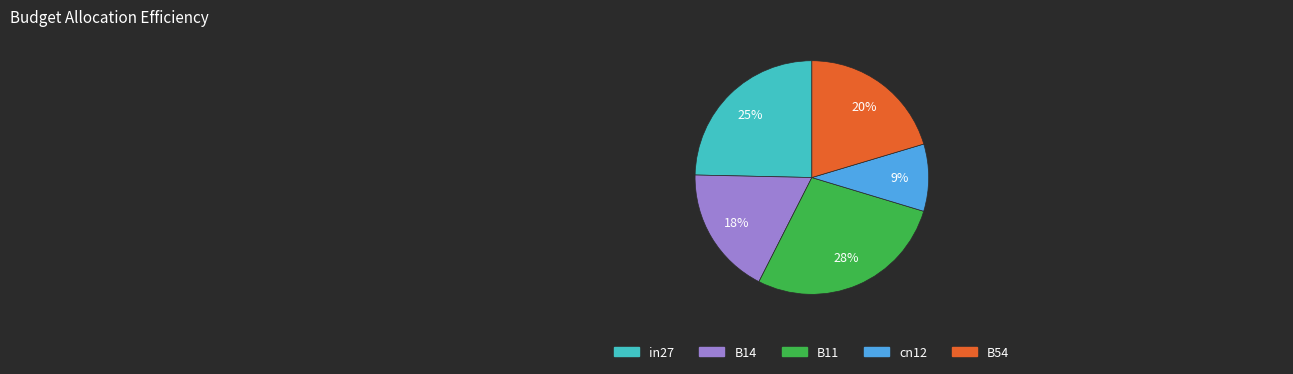

How many segments does this pie chart have?

5